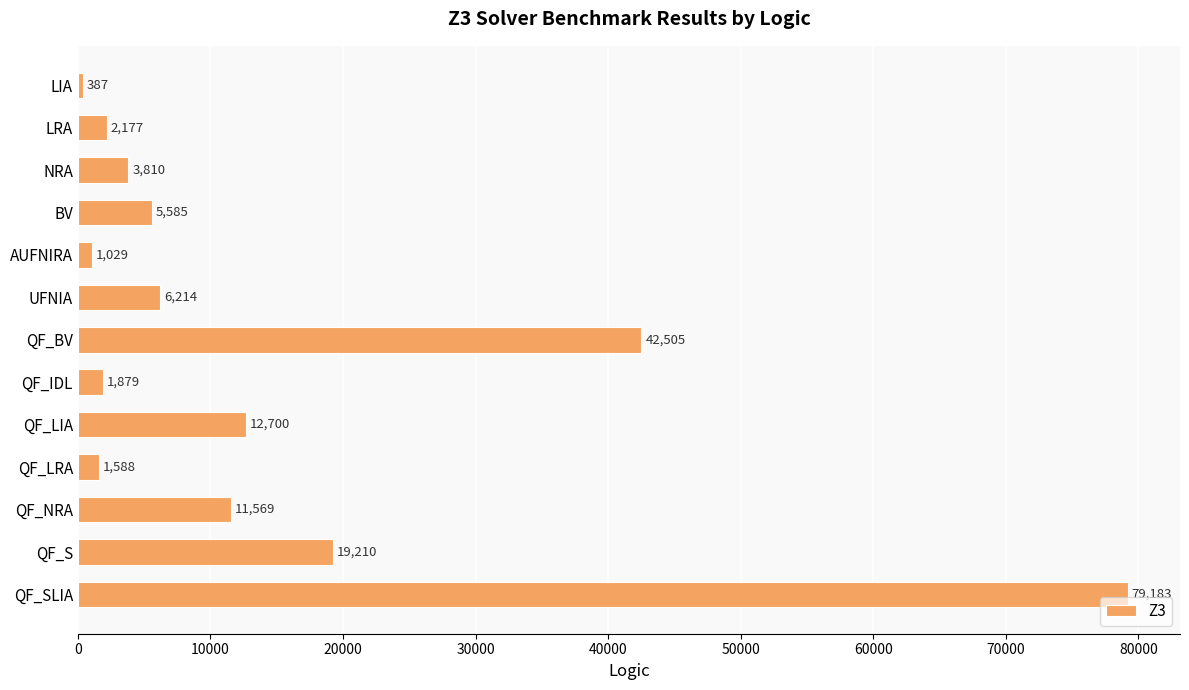

What position from the top is LRA?

2